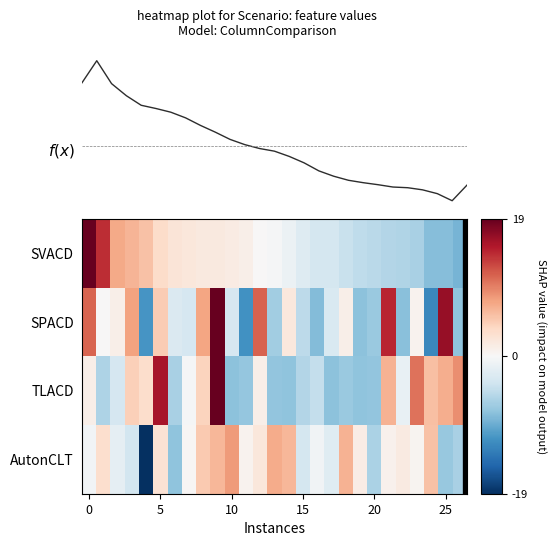

List the series in order of their peak value, highest first.

f(x), SVACD, SPACD, TLACD, AutonCLT